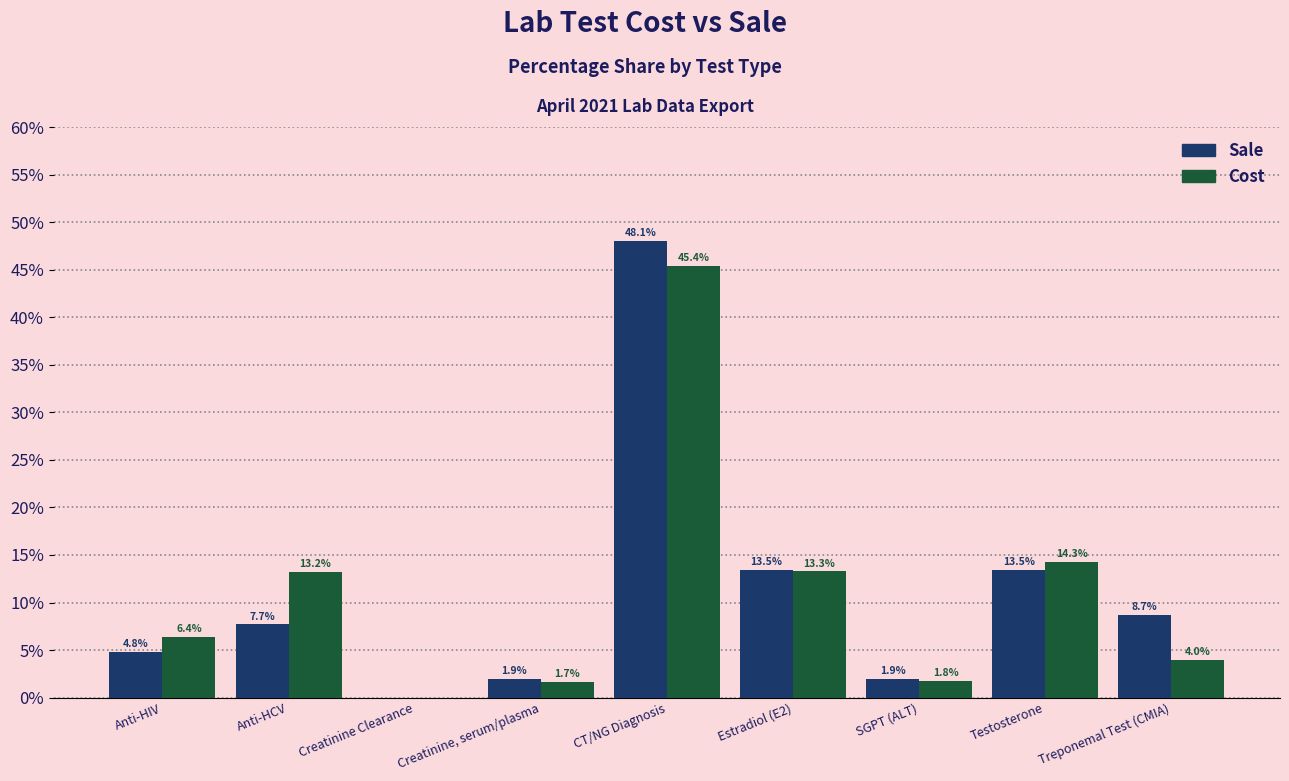

At which category is the sum across all series the highest?

CT/NG Diagnosis